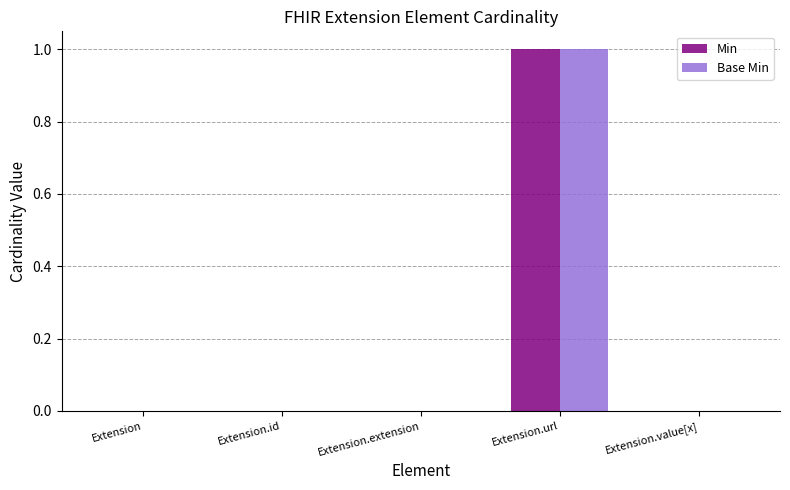

What are all the series names shown in the legend?

Min, Base Min